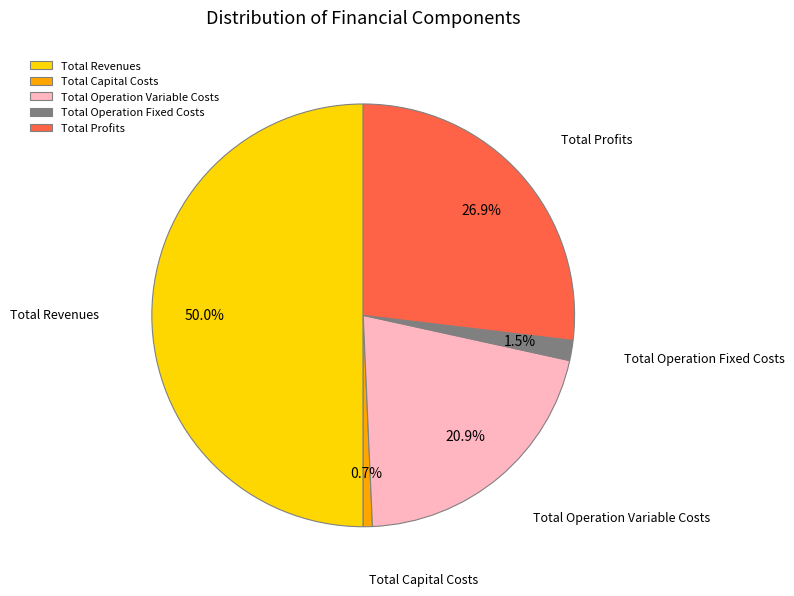

Does Total Profits represent more than half of the total?

No